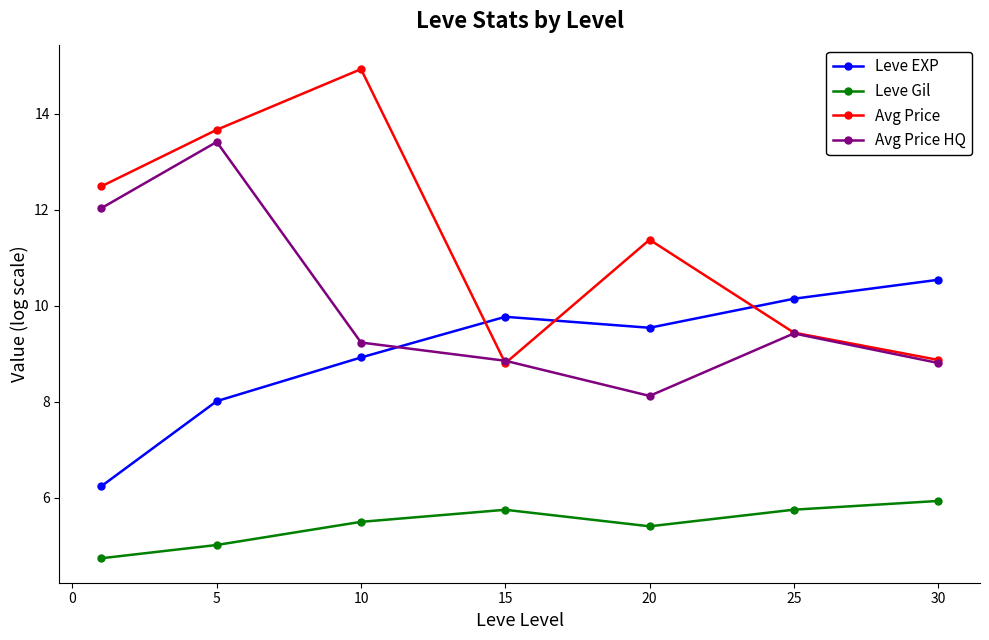

What is the average value of the Leve Gil series?

5.4